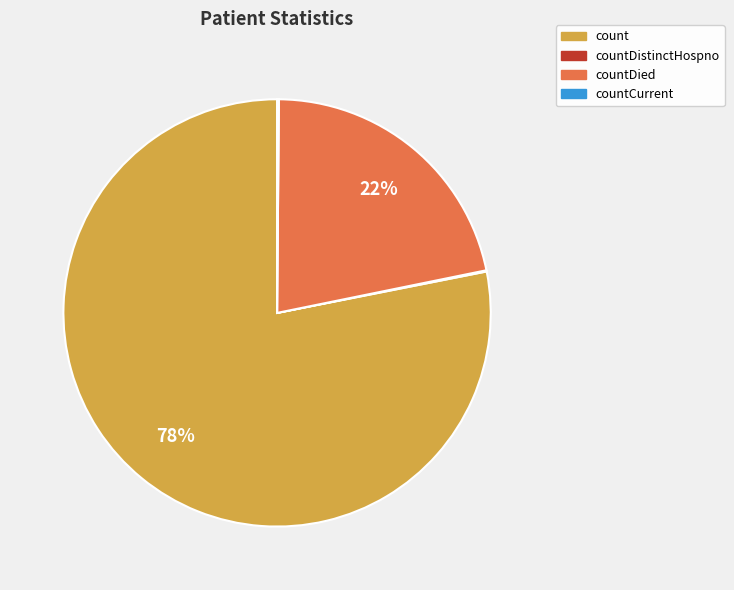

Is the sum of count and countDied greater than half?

Yes